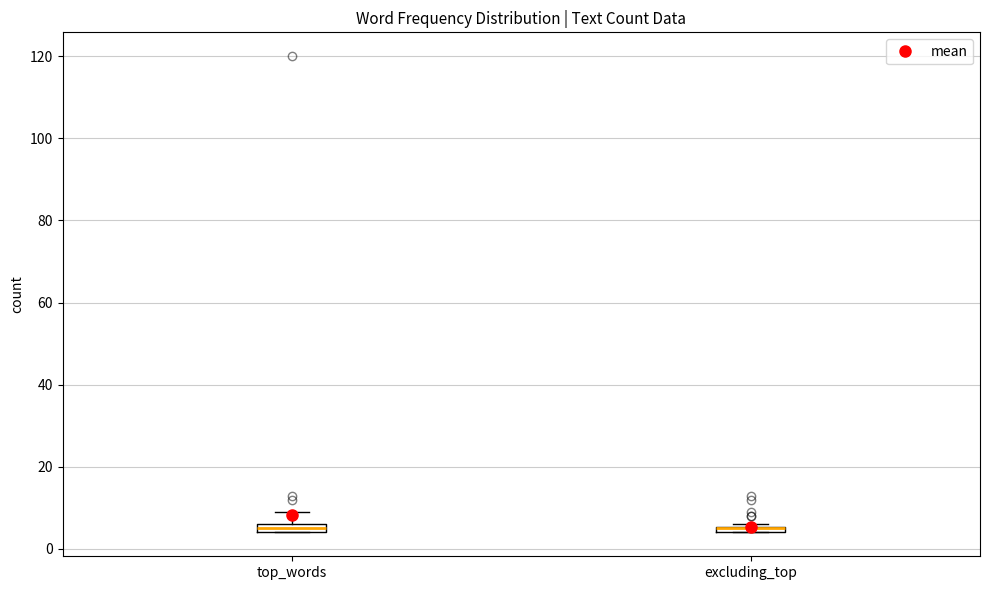

Where is the lower edge of the box for top_words on the y-axis? The values are not printed on the chart, so give them approximately, as read against the axis.

4